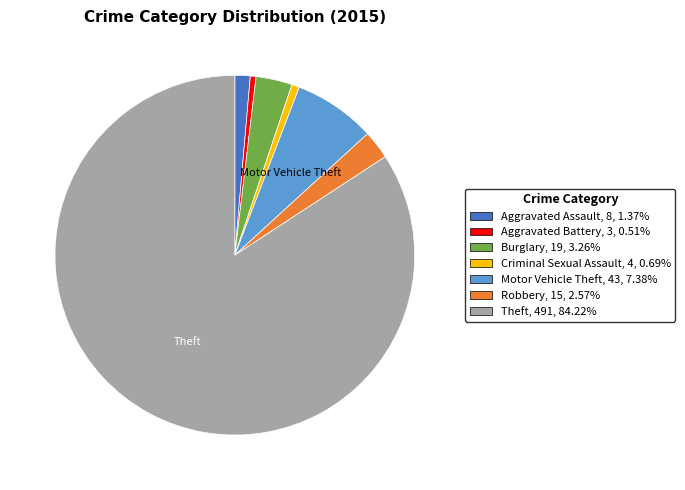

Does any single category account for the majority?

Yes